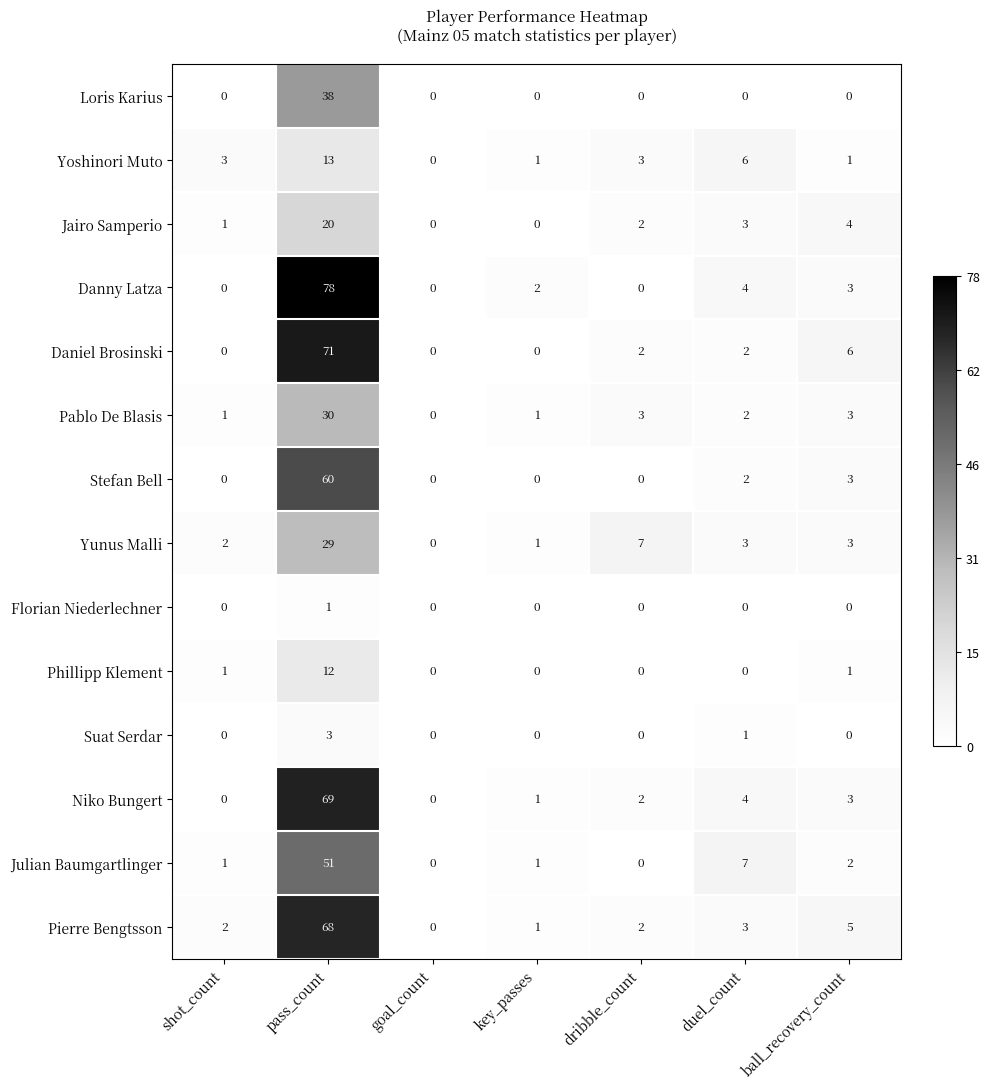

True or false: Yunus Malli has a value of 1 at shot_count.

False